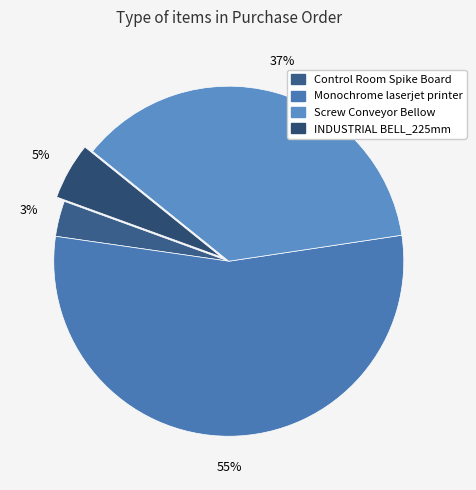

What is the change in value from Monochrome laserjet printer to INDUSTRIAL BELL_225mm?

-45195